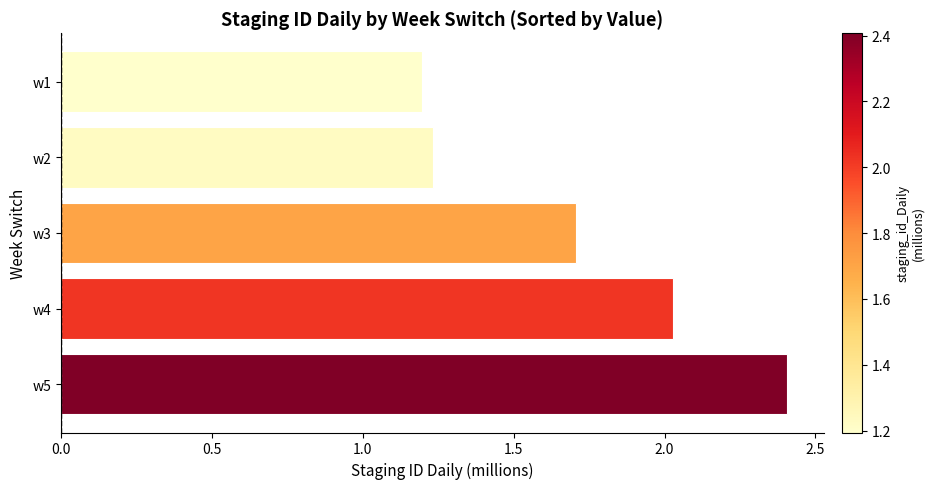

Rank the categories by value from lowest to highest.

w1, w2, w3, w4, w5